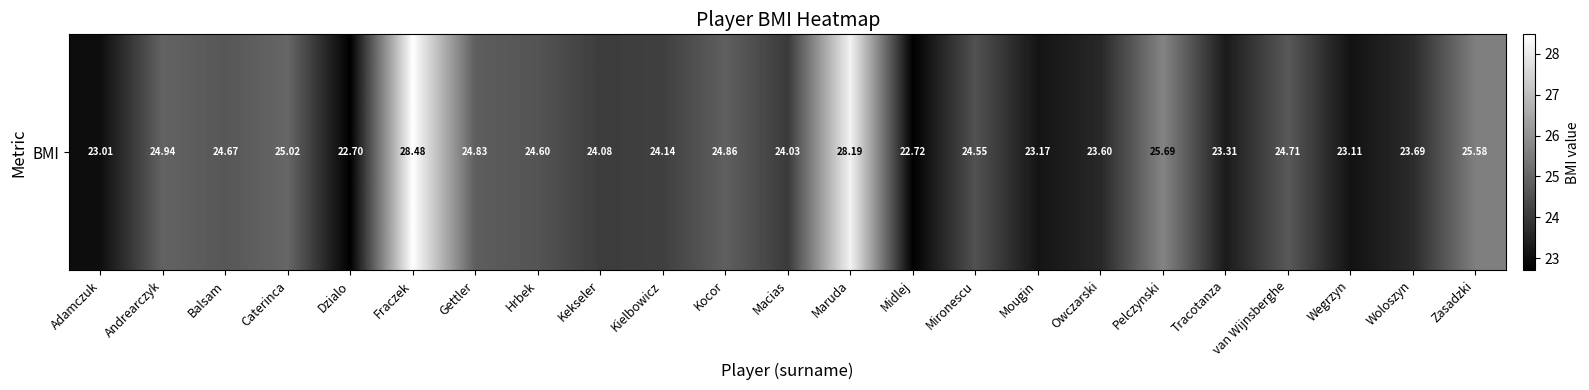

What is the difference between the maximum and minimum values?

5.8